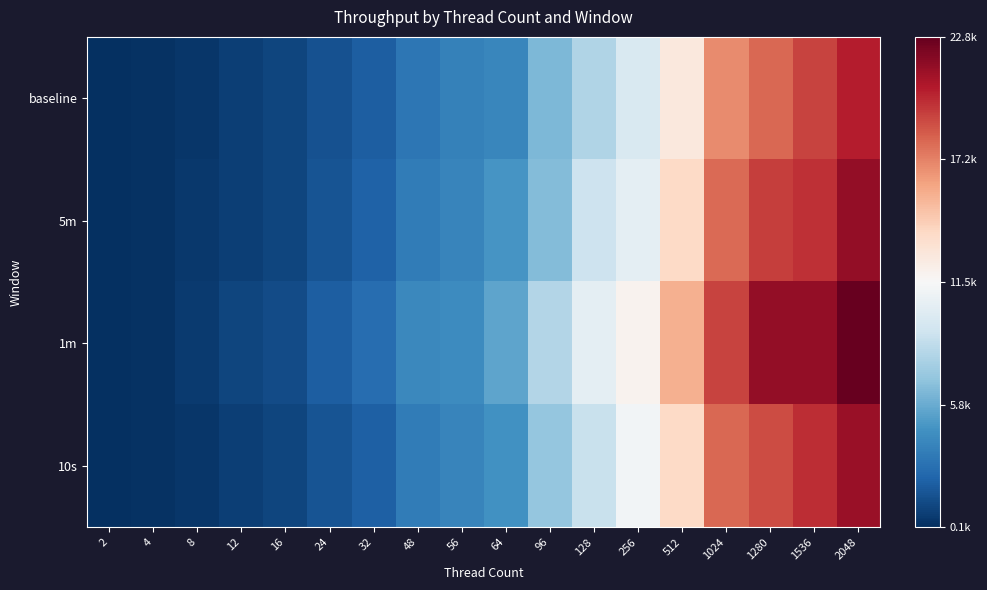

Reading left to right, extract all data points from this chart.

baseline: 2=94.3	4=224.0	8=449.7	12=726.7	16=1012.7	24=1586.3	32=2081.7	48=3241.0	56=3802.0	64=4068.0	96=6320.3	128=8017.3	256=9777.3	512=12696.7	1024=16797.0	1280=17989.0	1536=19119.0	2048=20388.0
5m: 2=99.3	4=227.7	8=454.0	12=744.3	16=1043.0	24=1650.7	32=2314.3	48=3472.3	56=3942.7	64=4722.0	96=6506.0	128=9072.3	256=10369.7	512=13770.3	1024=17894.7	1280=19289.7	1536=19812.3	2048=21465.3
1m: 2=103.0	4=243.3	8=594.0	12=988.7	16=1337.7	24=2096.3	32=2794.7	48=4166.3	56=4331.3	64=5431.0	96=8174.0	128=10364.3	256=11890.0	512=15466.3	1024=19193.7	1280=21436.0	1536=21494.7	2048=22838.3
10s: 2=104.0	4=200.0	8=436.0	12=717.0	16=1042.0	24=1640.0	32=2221.0	48=3541.0	56=3963.0	64=4608.0	96=7095.0	128=8944.0	256=11116.0	512=13754.0	1024=17954.0	1280=18906.0	1536=19894.0	2048=21284.0